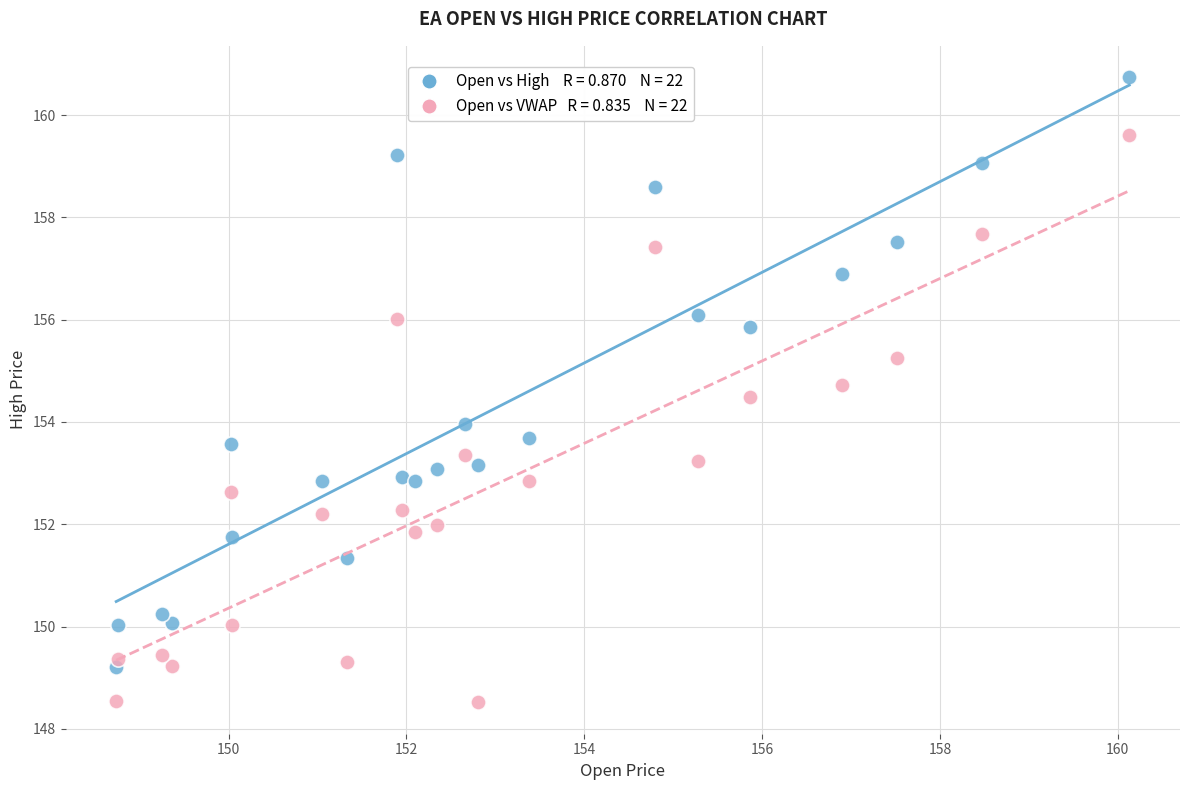

Across all data points, what is the range of Y values (max minus min)?

12.2